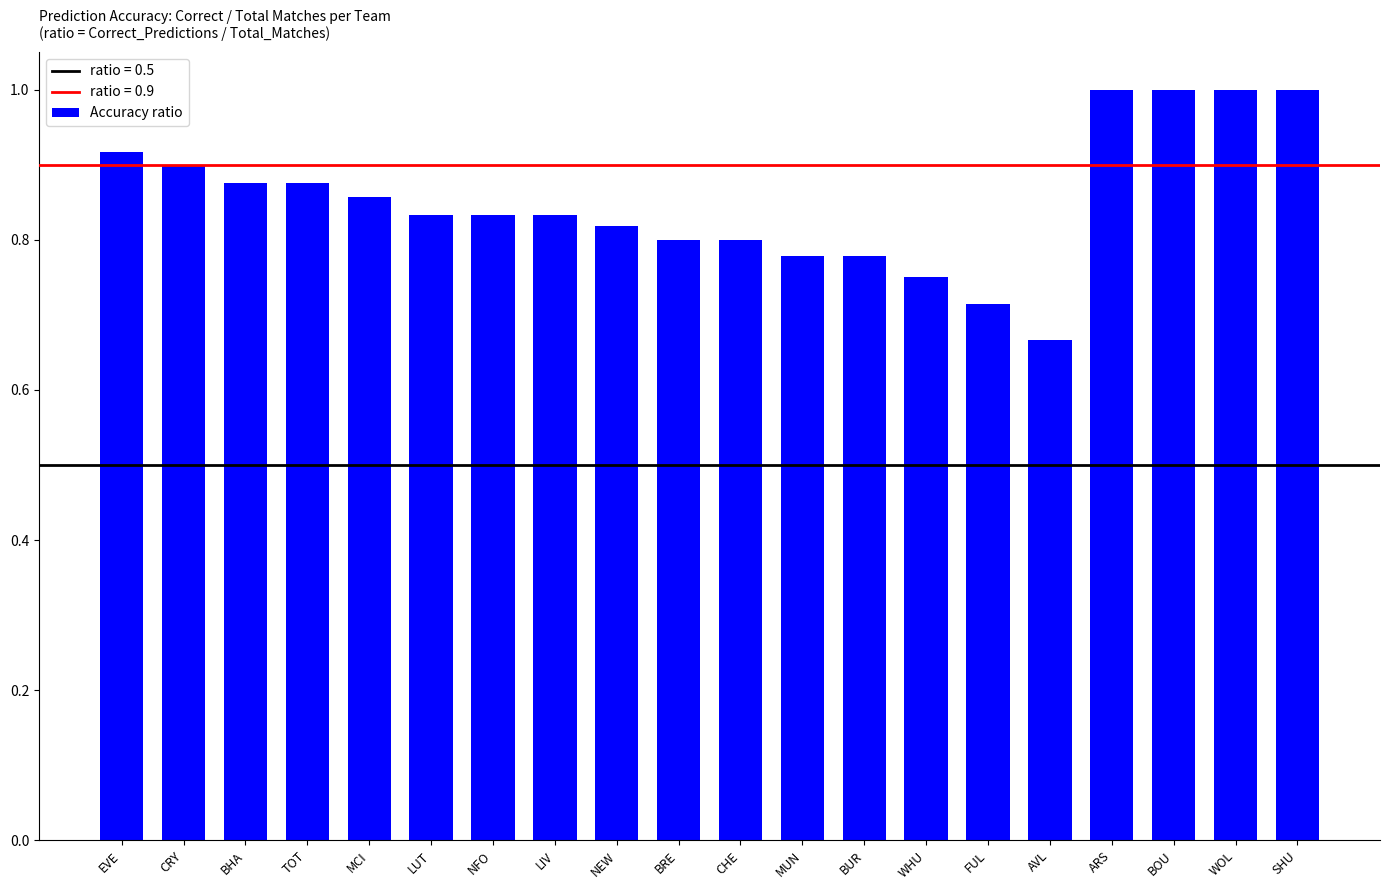

Between CRY and BRE, which is larger?

CRY